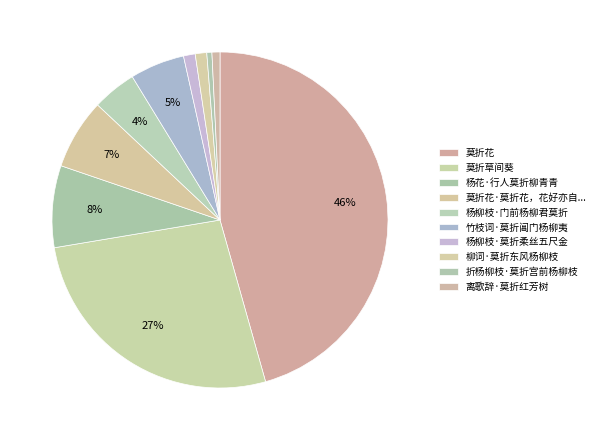

Count the number of slices in the pie.

10